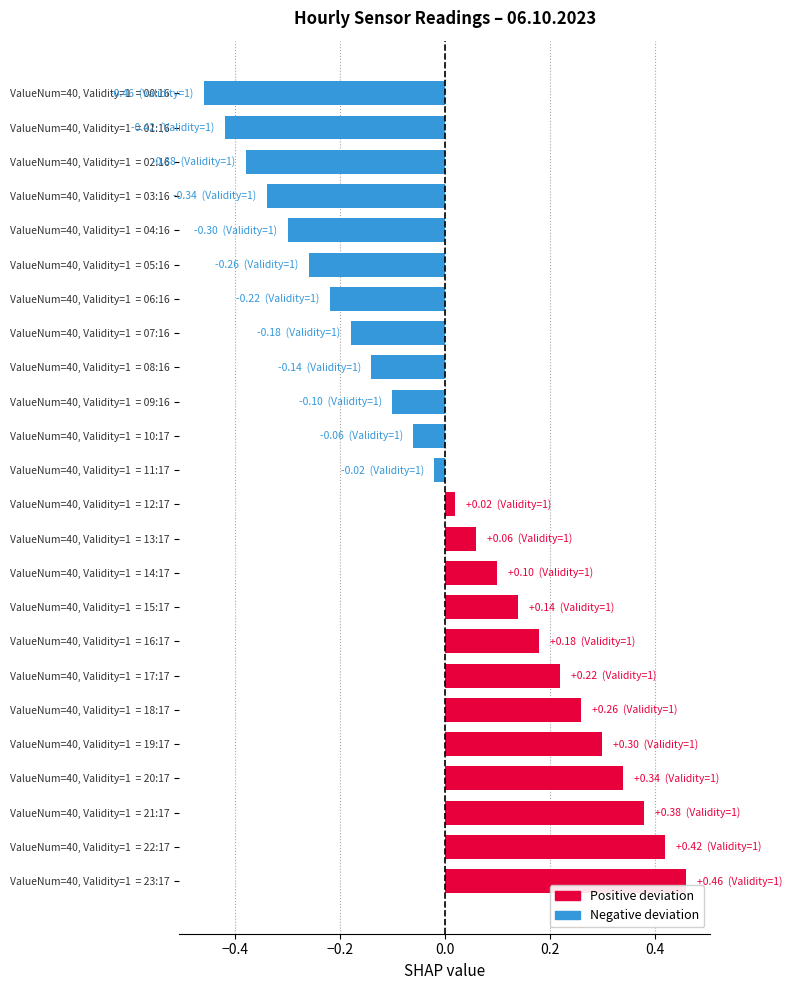

Rank the categories by value from lowest to highest.

ValueNum=40, Validity=1  = 00:16, ValueNum=40, Validity=1  = 01:16, ValueNum=40, Validity=1  = 02:16, ValueNum=40, Validity=1  = 03:16, ValueNum=40, Validity=1  = 04:16, ValueNum=40, Validity=1  = 05:16, ValueNum=40, Validity=1  = 06:16, ValueNum=40, Validity=1  = 07:16, ValueNum=40, Validity=1  = 08:16, ValueNum=40, Validity=1  = 09:16, ValueNum=40, Validity=1  = 10:17, ValueNum=40, Validity=1  = 11:17, ValueNum=40, Validity=1  = 12:17, ValueNum=40, Validity=1  = 13:17, ValueNum=40, Validity=1  = 14:17, ValueNum=40, Validity=1  = 15:17, ValueNum=40, Validity=1  = 16:17, ValueNum=40, Validity=1  = 17:17, ValueNum=40, Validity=1  = 18:17, ValueNum=40, Validity=1  = 19:17, ValueNum=40, Validity=1  = 20:17, ValueNum=40, Validity=1  = 21:17, ValueNum=40, Validity=1  = 22:17, ValueNum=40, Validity=1  = 23:17